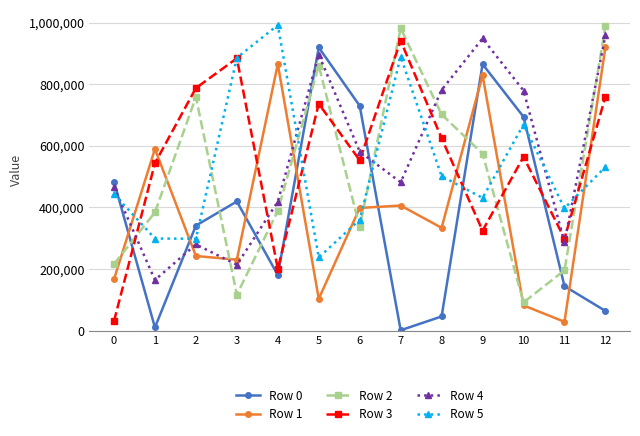

True or false: Row 2 has a value of 388676 at 4.

True